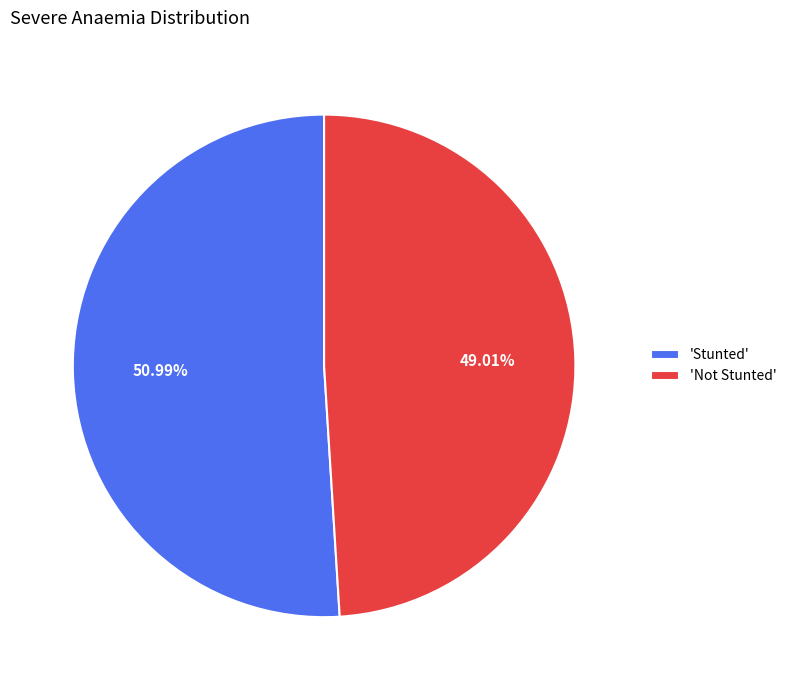

Count the number of slices in the pie.

2